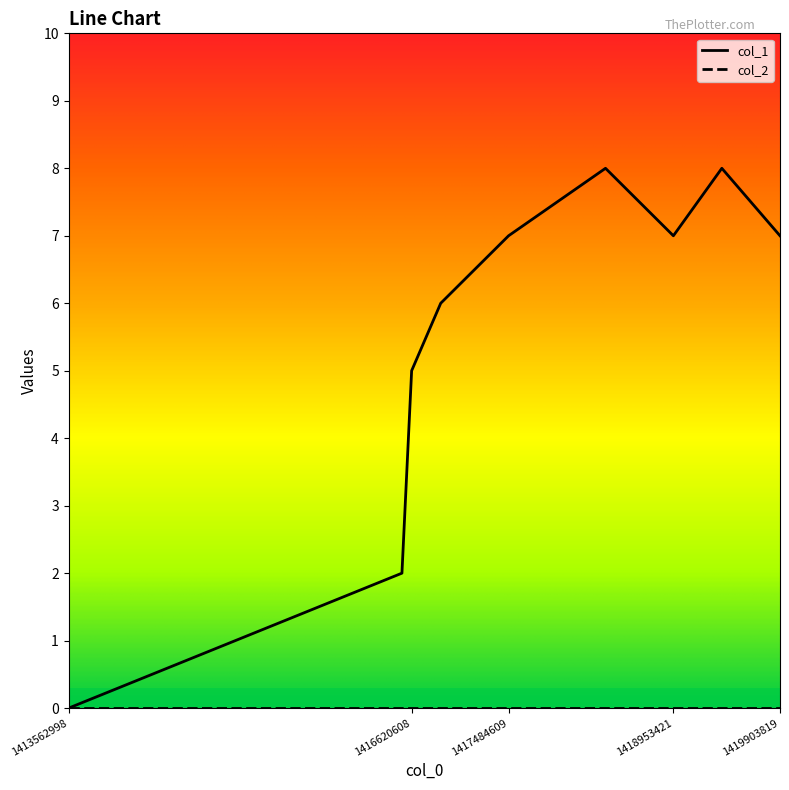

Which series has the largest range (max minus min)?

col_1